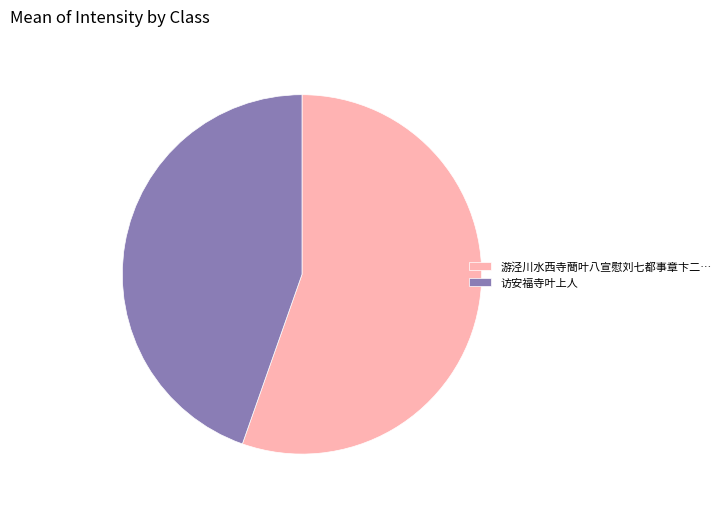

The 访安福寺叶上人 slice represents 53% of the pie. True or false?

False